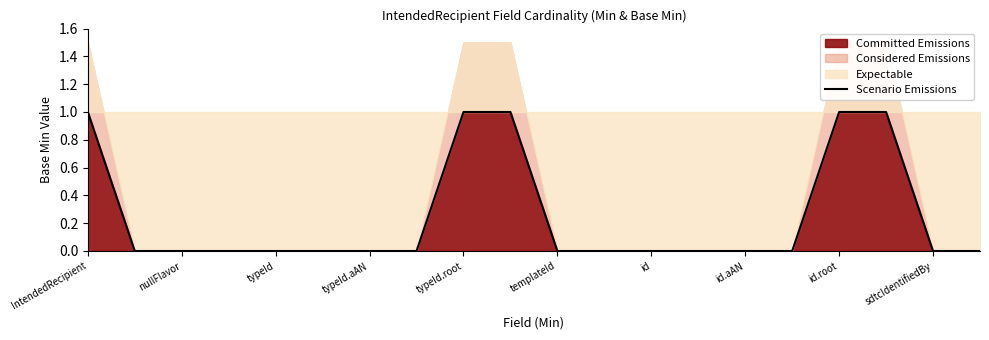

Which label corresponds to the smallest value in the chart?

nullFlavor